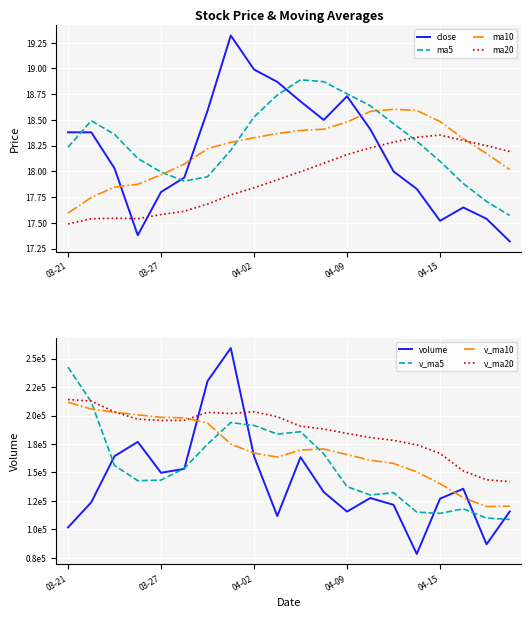

How many intersections are there between ma20 and close?

3